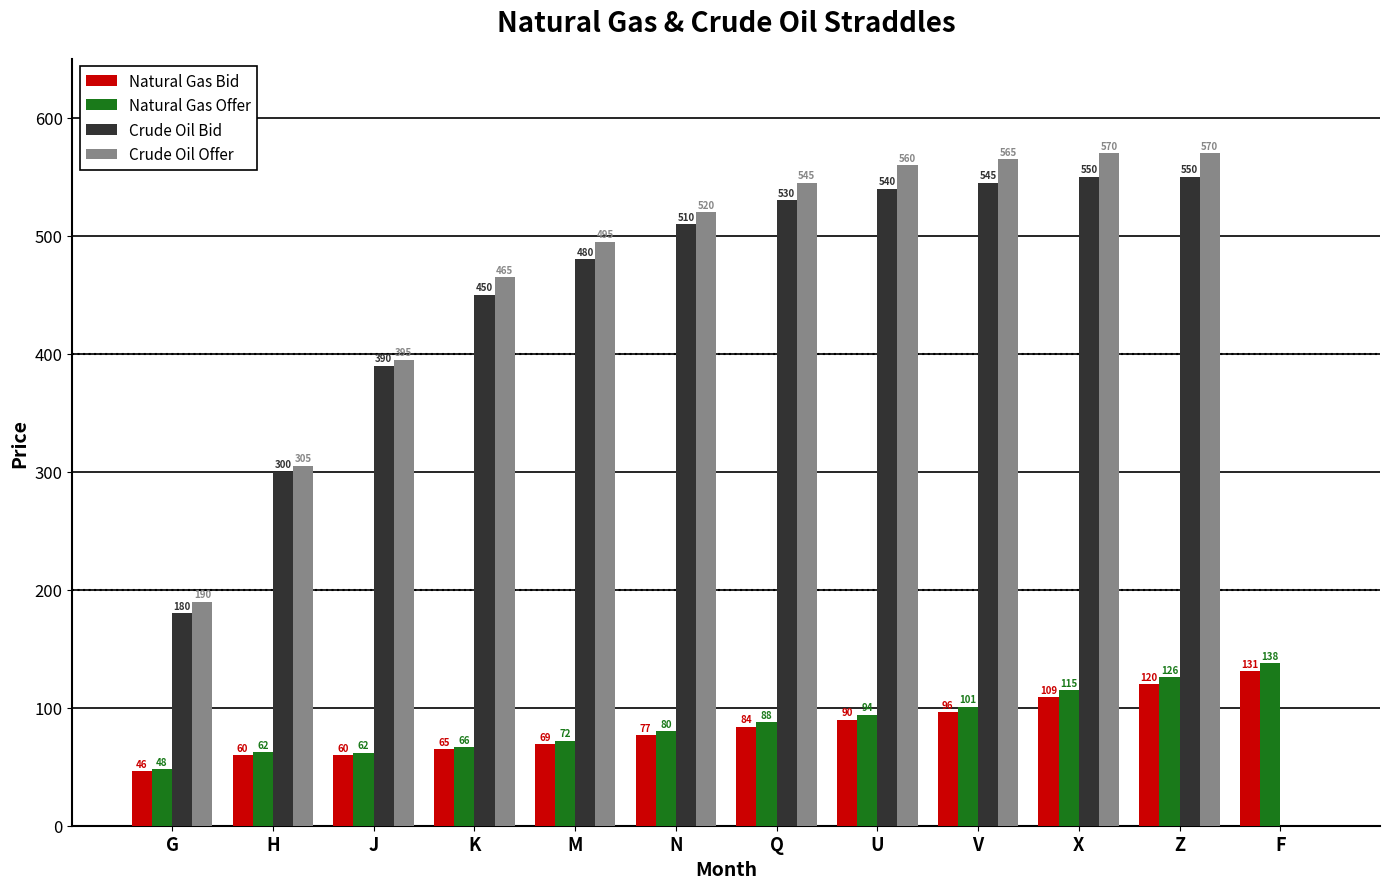

What is the total value across all series at Q?

1247.0